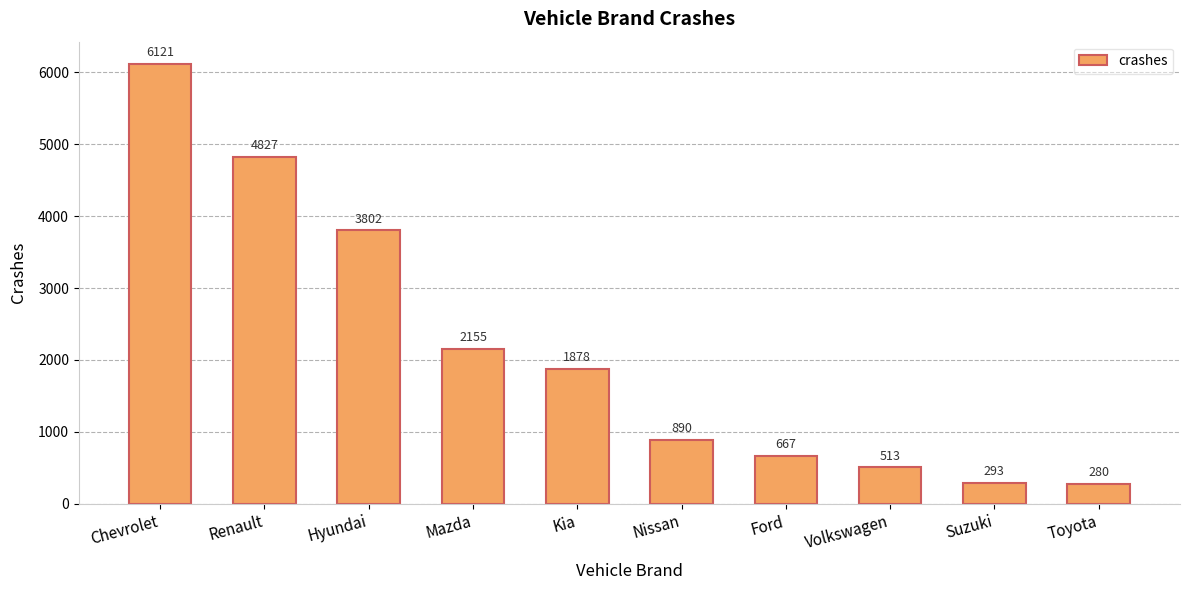

What is the minimum value shown in the chart?

280